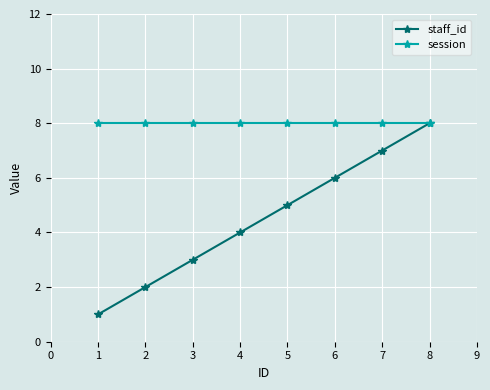

Which series has the largest total across all categories?

session